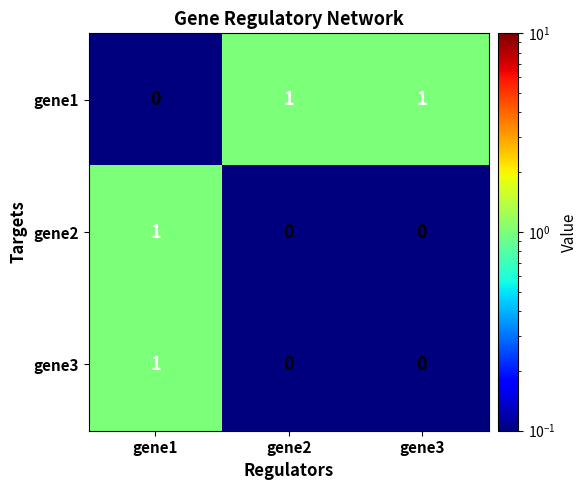

Which series has the largest total across all categories?

gene1